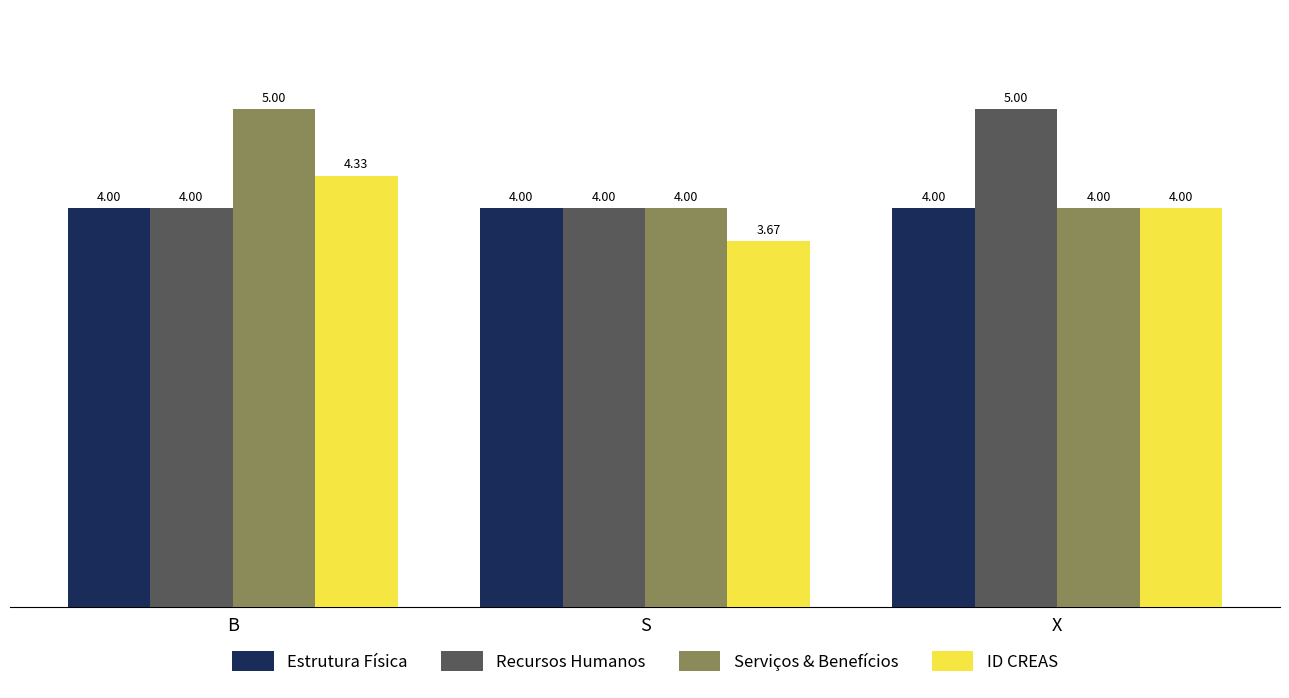

Where does the ID CREAS series first go above 4?

B